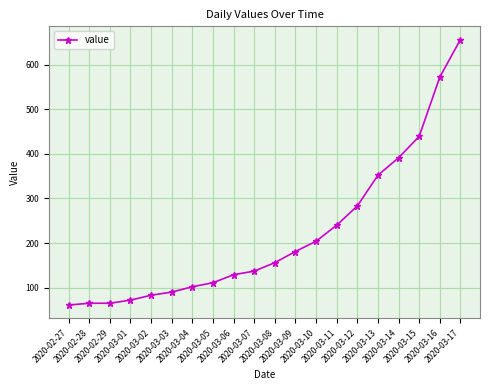

How many lines are shown in the chart?

1